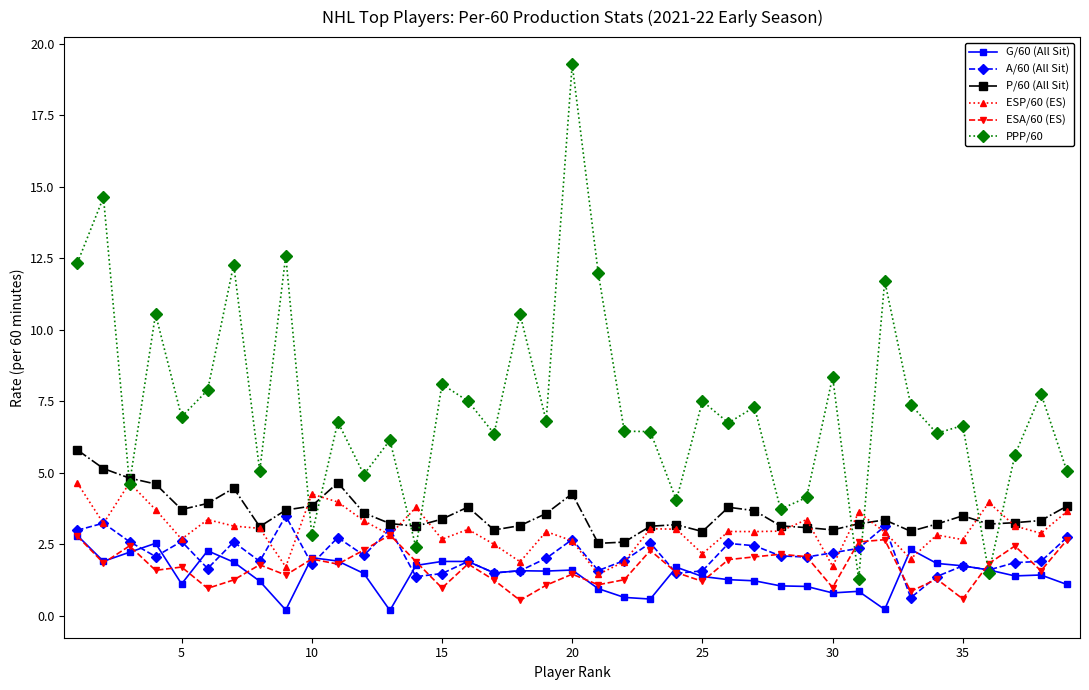

True or false: PPP/60 and P/60 (All Sit) cross at least once.

True